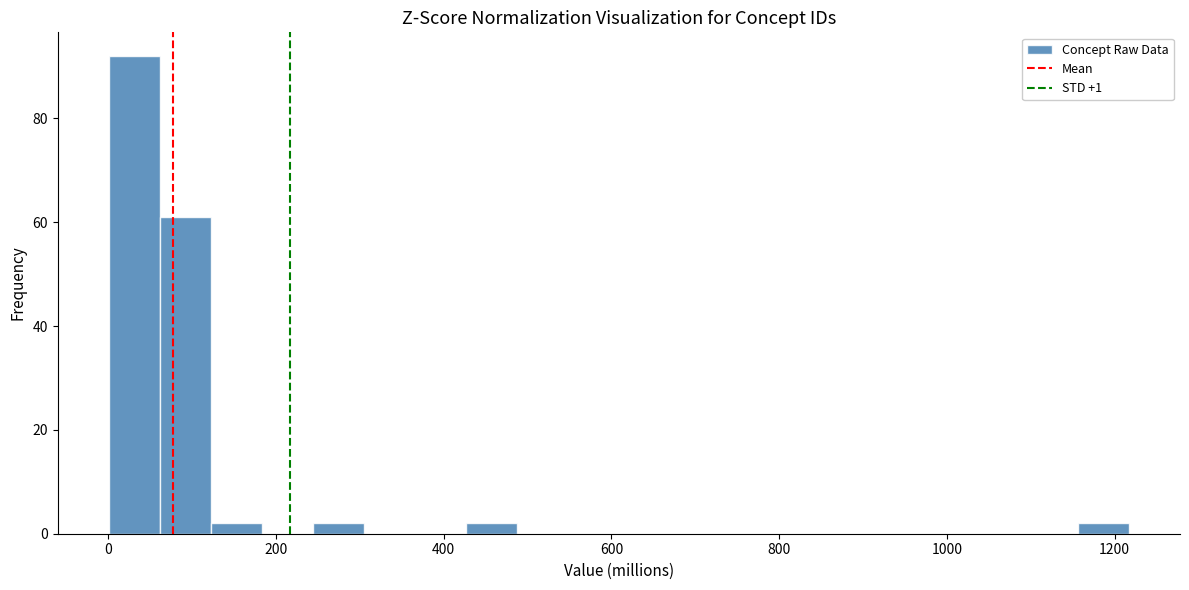

Read against the x-axis, roughly where is the centre of the tallest bar?

40